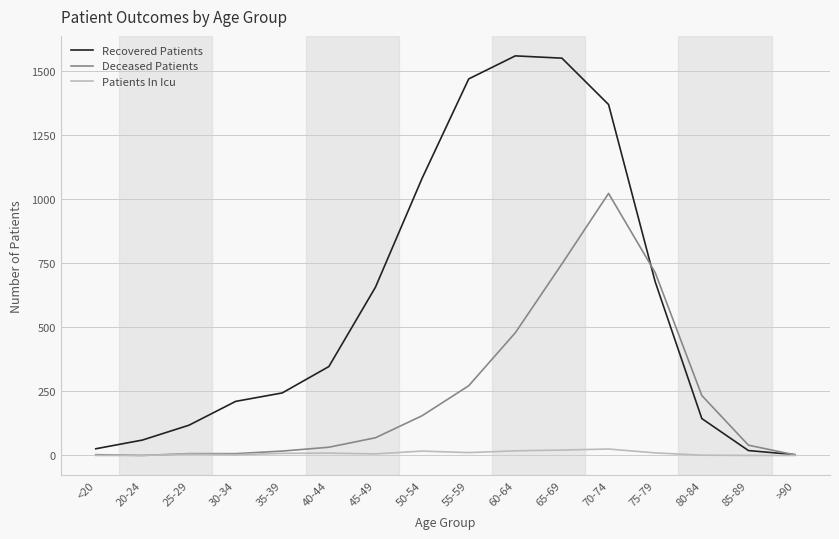

Is the value of Deceased Patients at 85-89 greater than the value of Patients In Icu at 25-29?

Yes